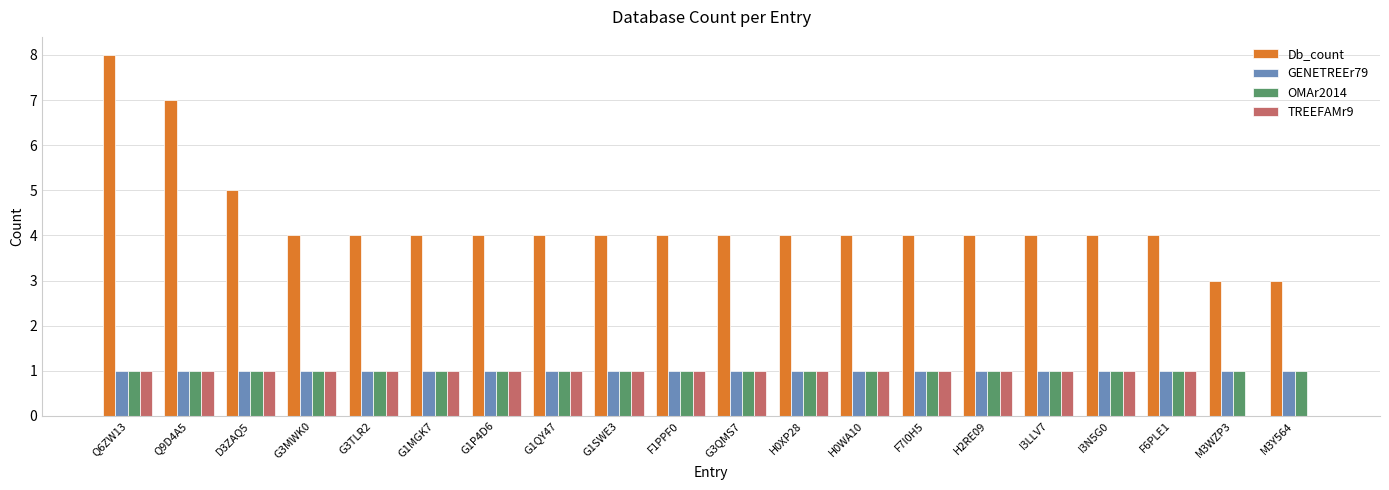

Reading left to right, extract all data points from this chart.

Db_count: Q6ZW13=8	Q9D4A5=7	D3ZAQ5=5	G3MWK0=4	G3TLR2=4	G1MGK7=4	G1P4D6=4	G1QY47=4	G1SWE3=4	F1PPF0=4	G3QMS7=4	H0XP28=4	H0WA10=4	F7I0H5=4	H2RE09=4	I3LLV7=4	I3N5G0=4	F6PLE1=4	M3WZP3=3	M3Y564=3
GENETREEr79: Q6ZW13=1	Q9D4A5=1	D3ZAQ5=1	G3MWK0=1	G3TLR2=1	G1MGK7=1	G1P4D6=1	G1QY47=1	G1SWE3=1	F1PPF0=1	G3QMS7=1	H0XP28=1	H0WA10=1	F7I0H5=1	H2RE09=1	I3LLV7=1	I3N5G0=1	F6PLE1=1	M3WZP3=1	M3Y564=1
OMAr2014: Q6ZW13=1	Q9D4A5=1	D3ZAQ5=1	G3MWK0=1	G3TLR2=1	G1MGK7=1	G1P4D6=1	G1QY47=1	G1SWE3=1	F1PPF0=1	G3QMS7=1	H0XP28=1	H0WA10=1	F7I0H5=1	H2RE09=1	I3LLV7=1	I3N5G0=1	F6PLE1=1	M3WZP3=1	M3Y564=1
TREEFAMr9: Q6ZW13=1	Q9D4A5=1	D3ZAQ5=1	G3MWK0=1	G3TLR2=1	G1MGK7=1	G1P4D6=1	G1QY47=1	G1SWE3=1	F1PPF0=1	G3QMS7=1	H0XP28=1	H0WA10=1	F7I0H5=1	H2RE09=1	I3LLV7=1	I3N5G0=1	F6PLE1=1	M3WZP3=0	M3Y564=0